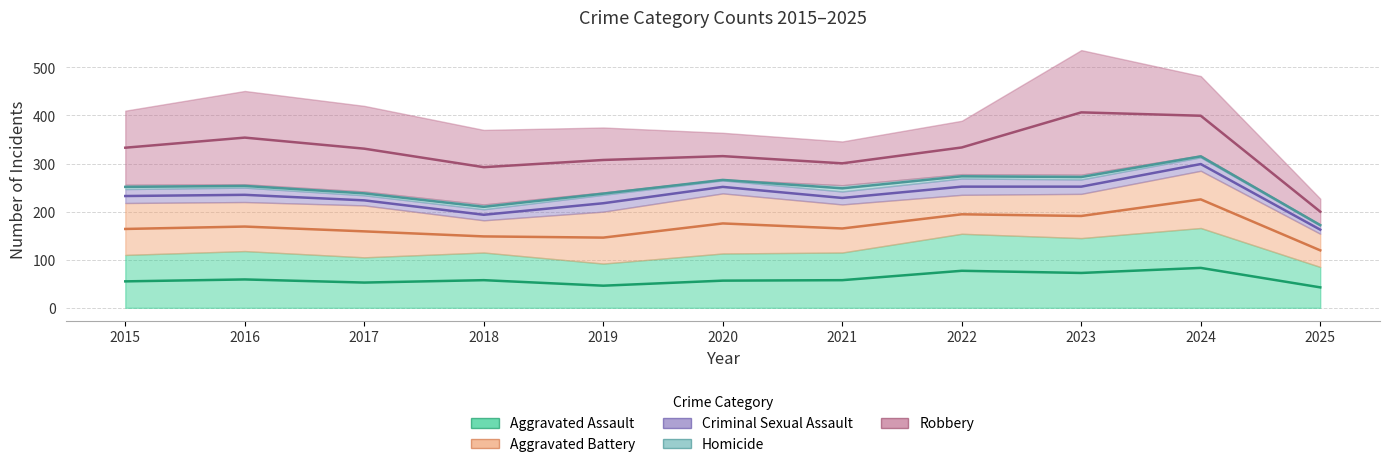

Where do Aggravated Assault and Robbery first cross each other?

2019 and 2020